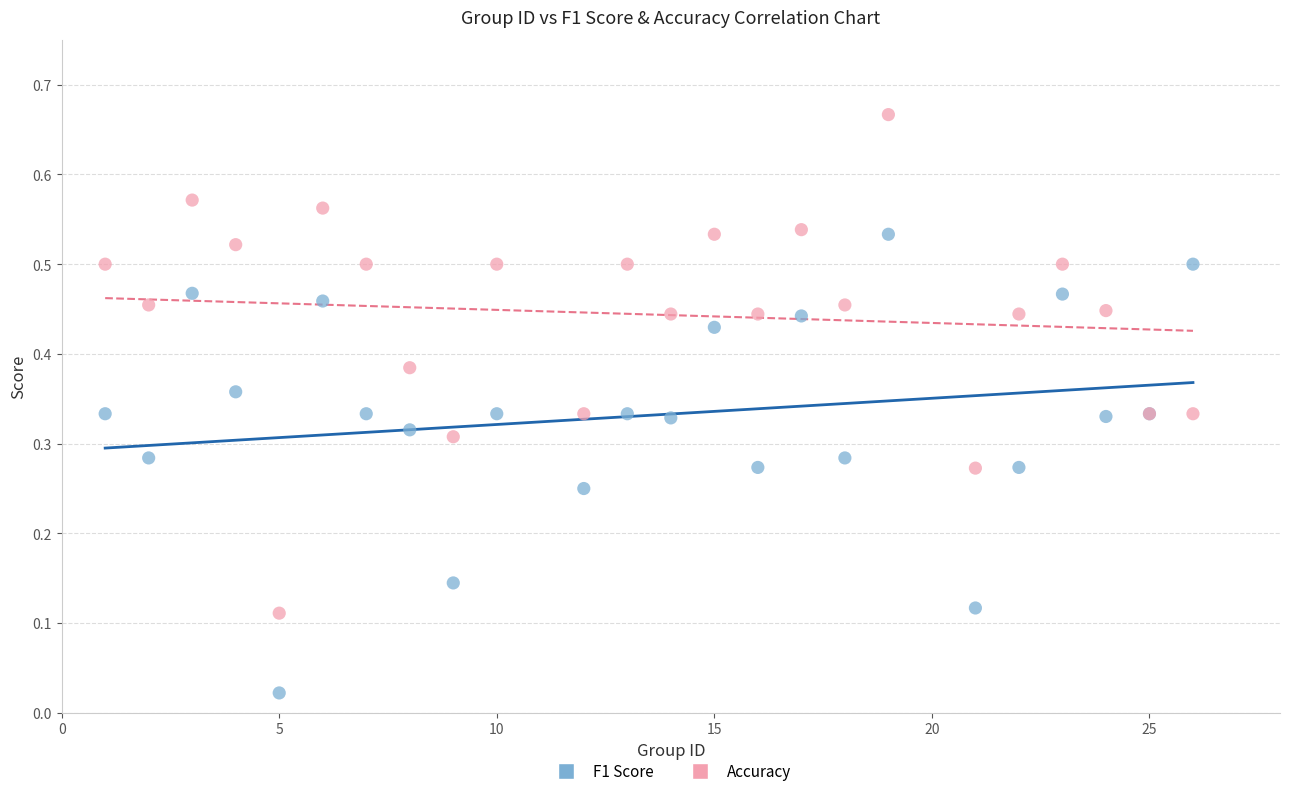

Which series has the largest Y range (max minus min)?

Accuracy